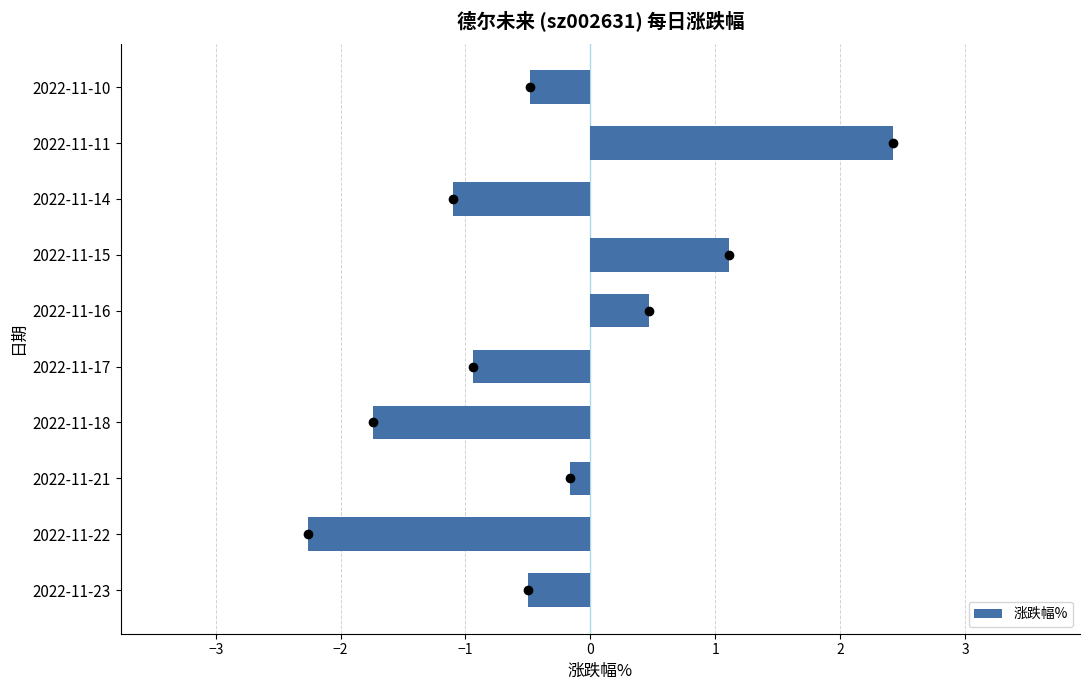

Reading bottom to top, extract all data points from this chart.

-0.5	-2.3	-0.2	-1.7	-0.9	0.5	1.1	-1.1	2.4	-0.5